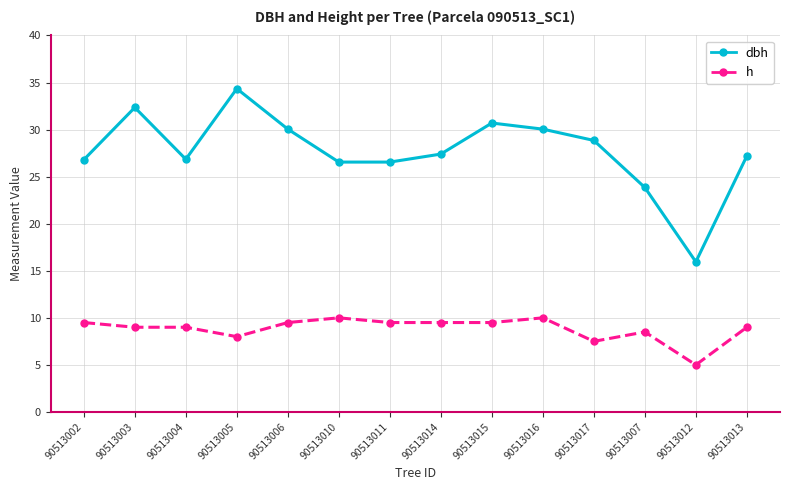

What is the difference between the dbh values at 90513011 and 90513007?

2.7